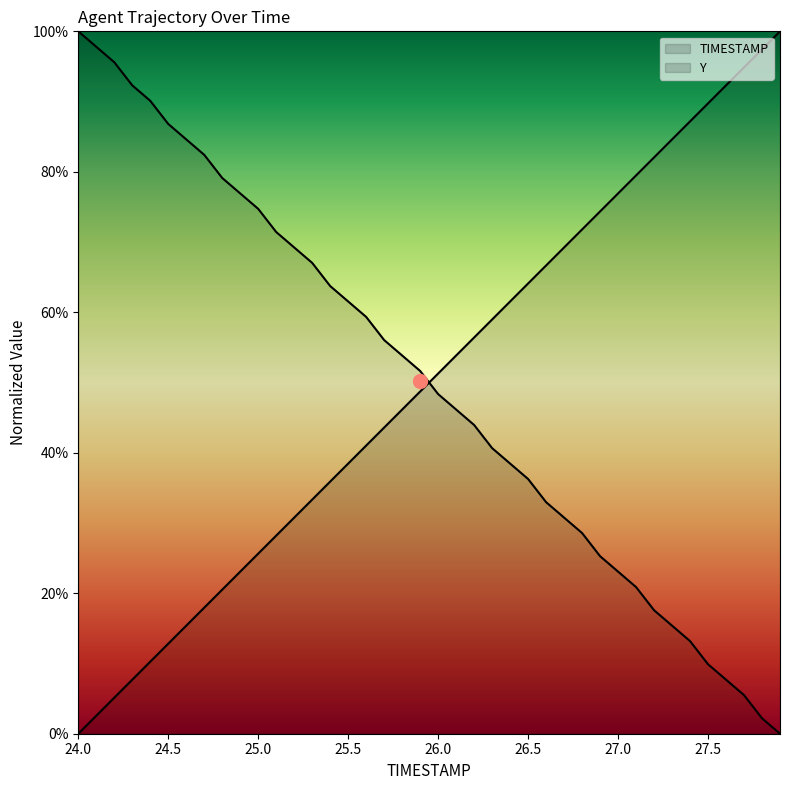

What is the maximum value shown in the chart?

100.0